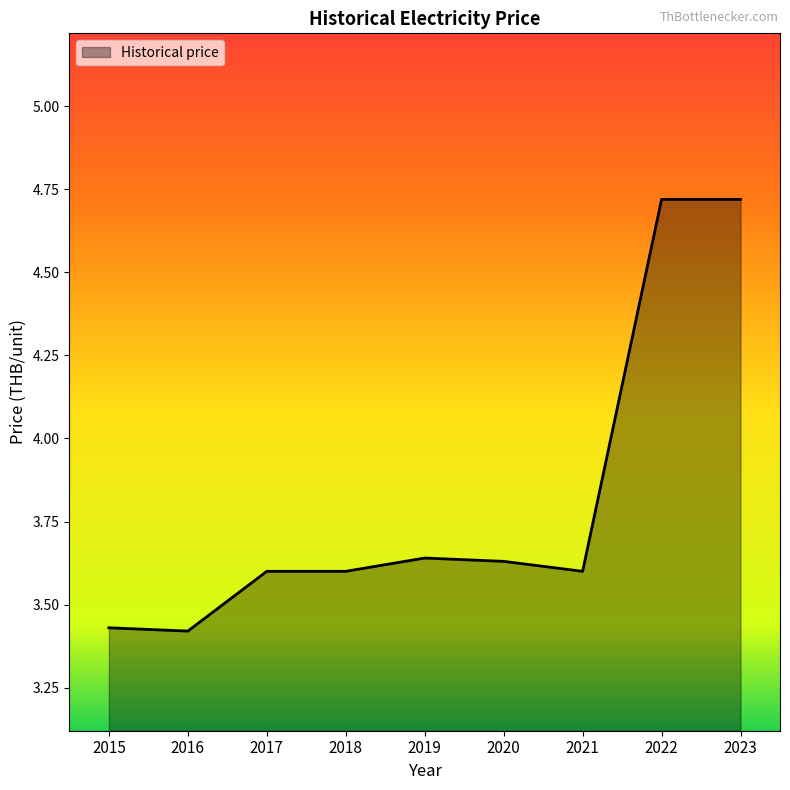

The chart shows a value of 5.0 at 2021. True or false?

False